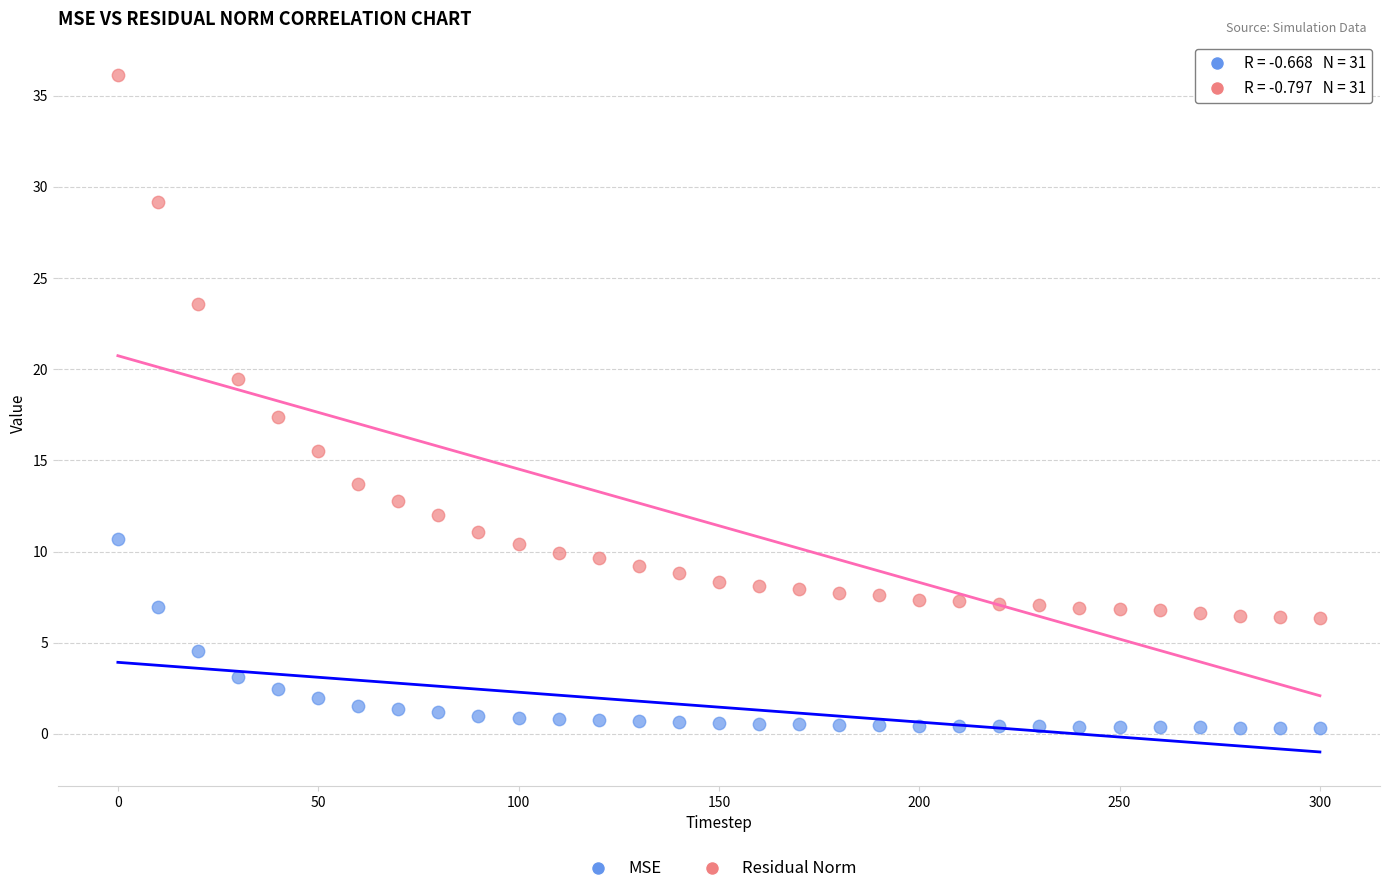

Across all data points, what is the range of Y values (max minus min)?

35.8